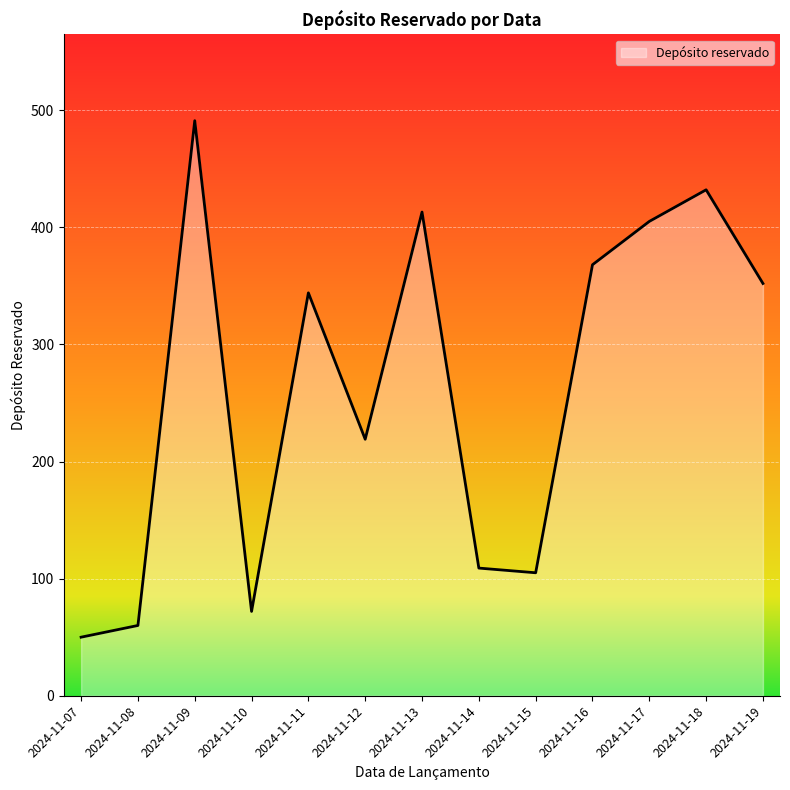

At which category does the chart reach its peak across all series?

2024-11-09